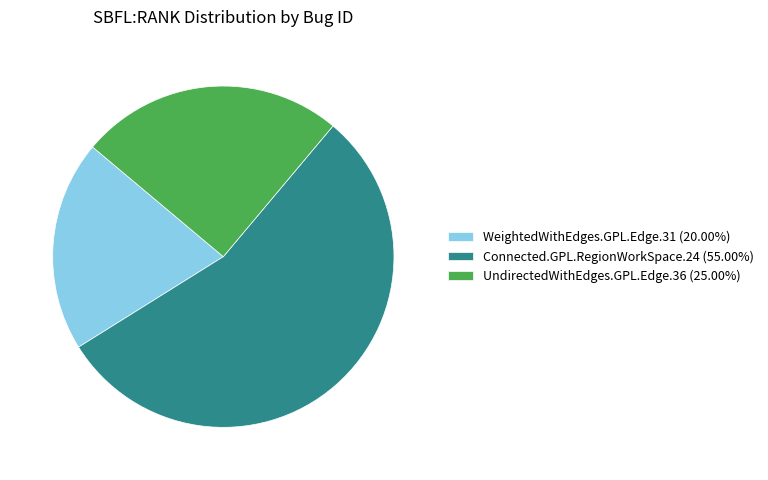

Between UndirectedWithEdges.GPL.Edge.36 and Connected.GPL.RegionWorkSpace.24, which is larger?

Connected.GPL.RegionWorkSpace.24